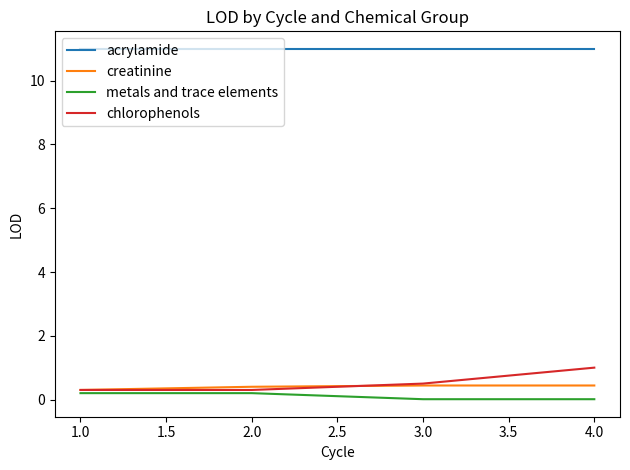

What is the difference between the maximum and minimum values in the creatinine series?

0.1